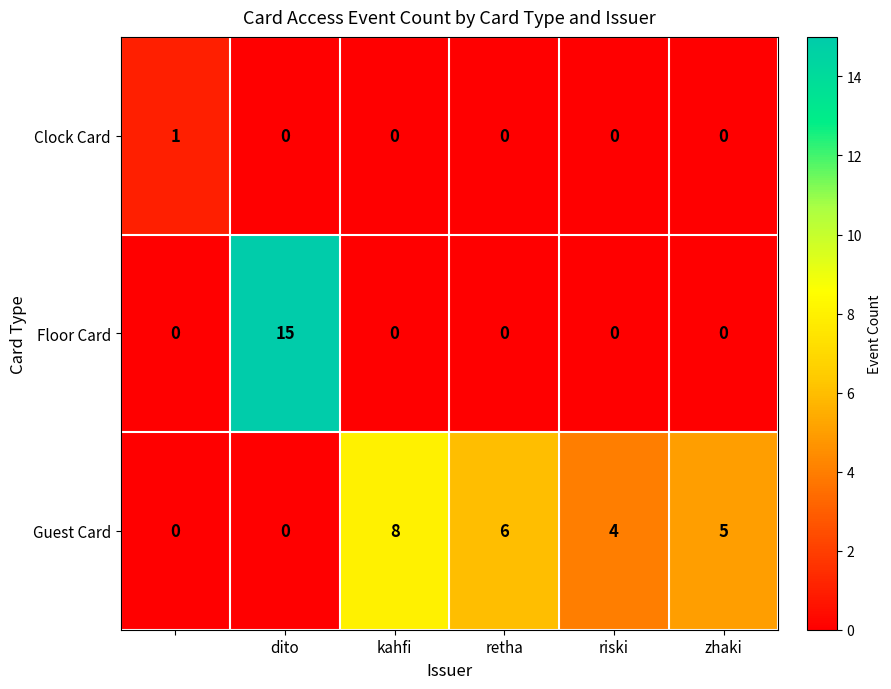

Reading left to right, extract all data points from this chart.

Clock Card: 1	0	0	0	0	0
Floor Card: 0	15	0	0	0	0
Guest Card: 0	0	8	6	4	5